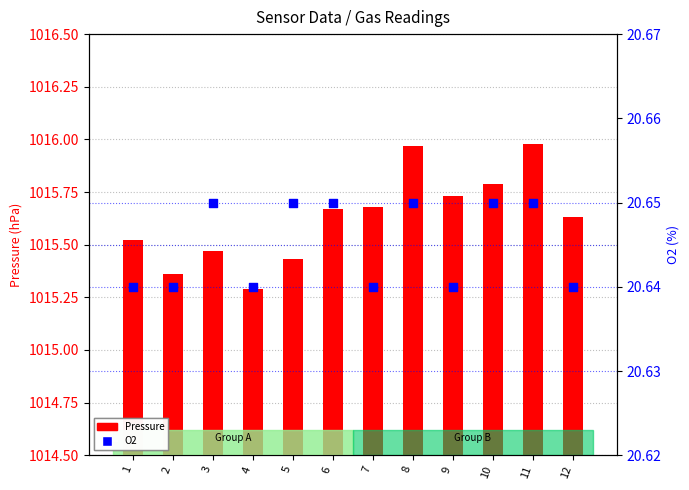

At how many categories does at least one series exceed 274?

12